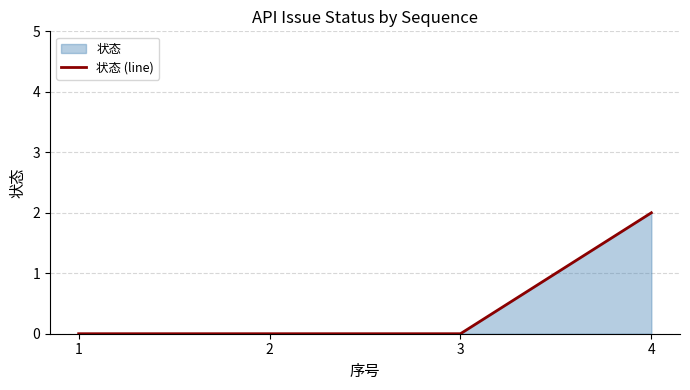

What is the difference between the maximum and second lowest values?

2